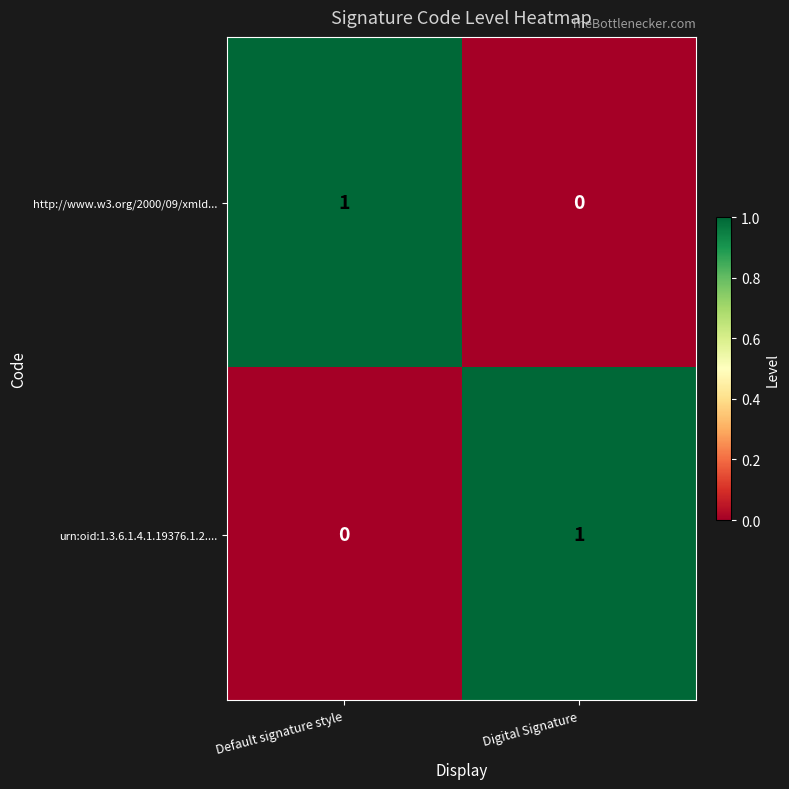

Is the value of http://www.w3.org/2000/09/xmld... at Default signature style greater than the value of urn:oid:1.3.6.1.4.1.19376.1.2.... at Default signature style?

Yes